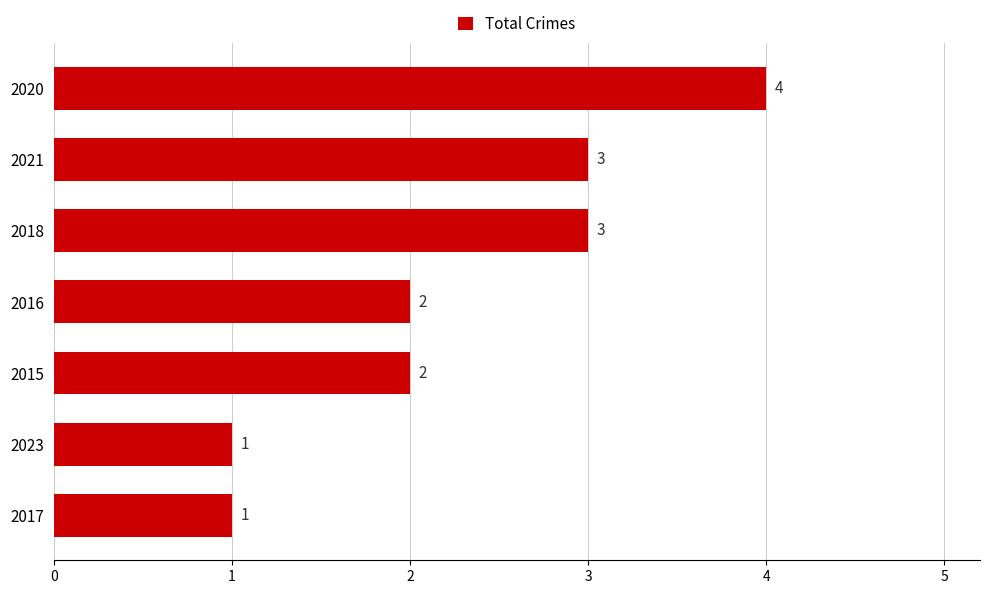

What is the difference between the second highest and minimum values?

2